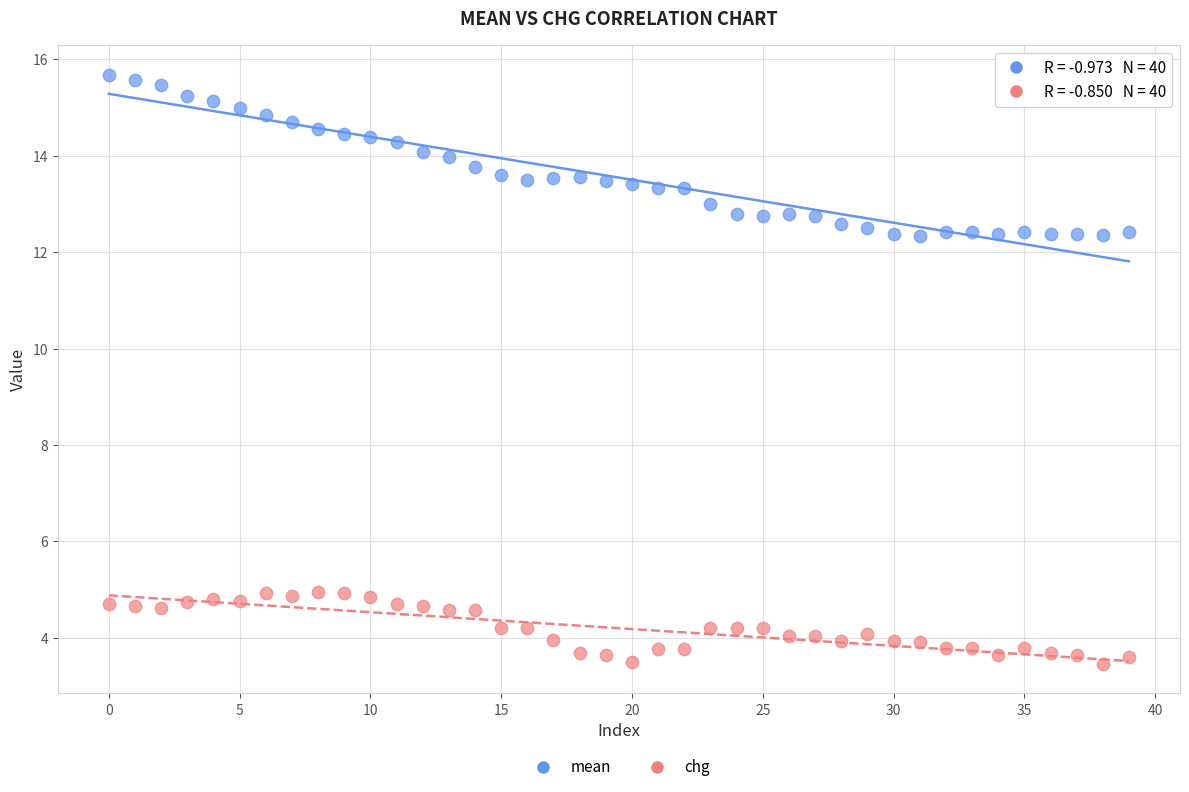

Which series reaches the maximum Y coordinate?

mean